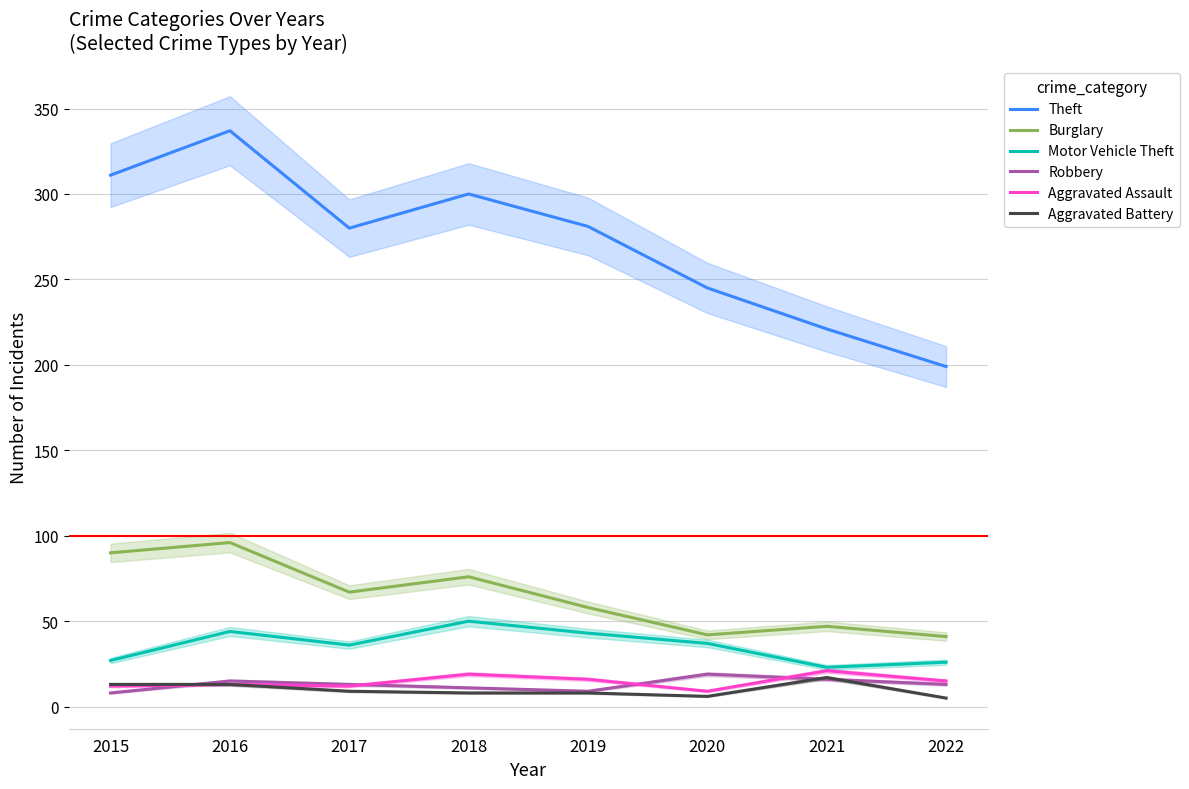

What is the spread (max minus min) of values at 2016?

324